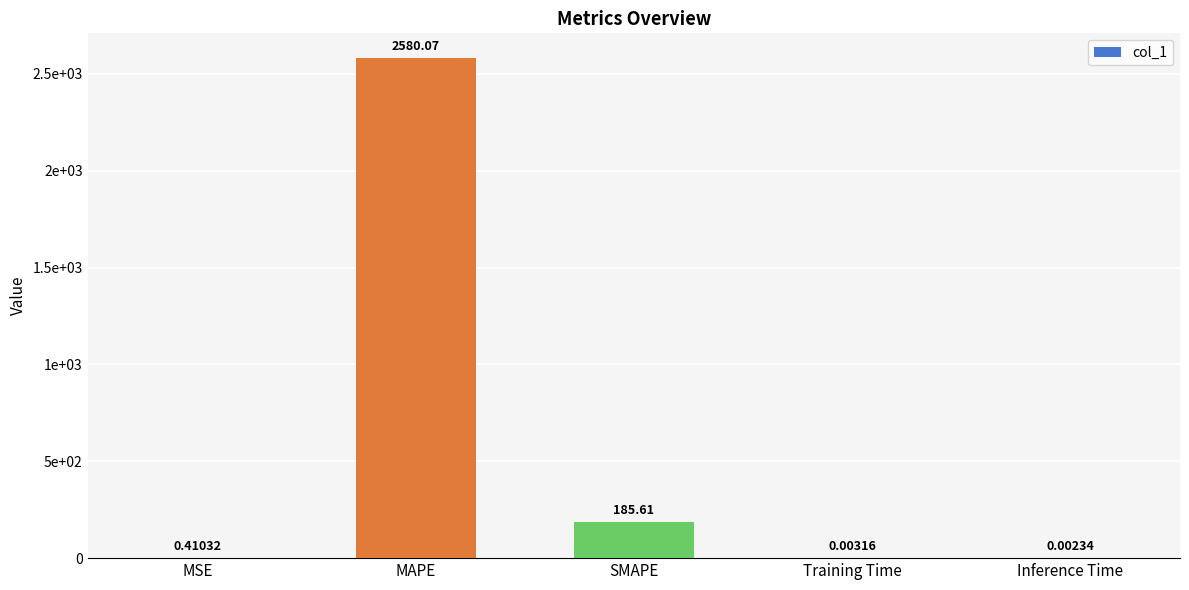

What is the label of the 3rd bar from the left?

SMAPE